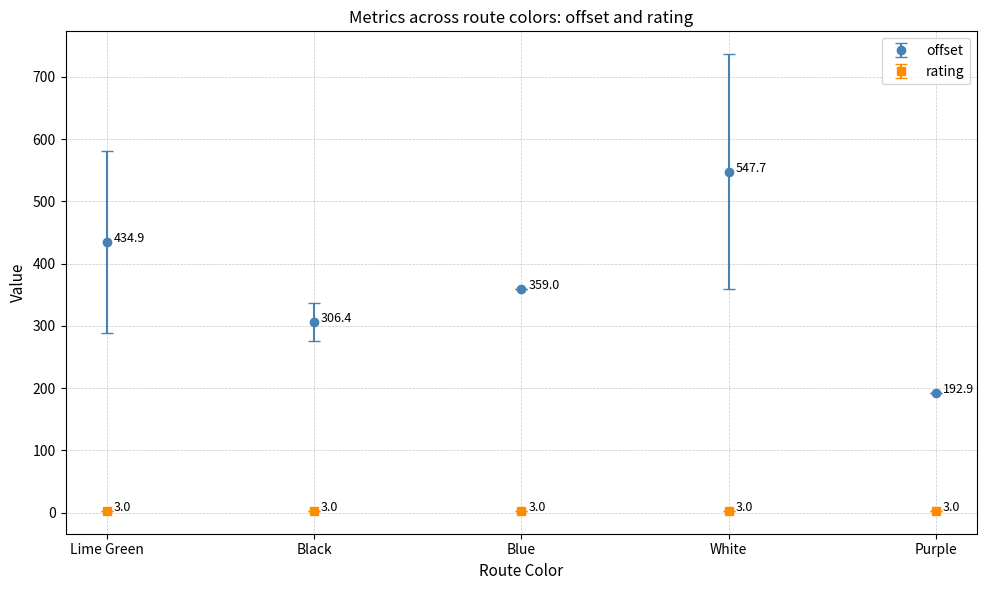

Reading left to right, what are all the values shown in this chart?

offset: Lime Green=434.9	Black=306.4	Blue=359.0	White=547.7	Purple=192.9
rating: Lime Green=3.0	Black=3.0	Blue=3.0	White=3.0	Purple=3.0